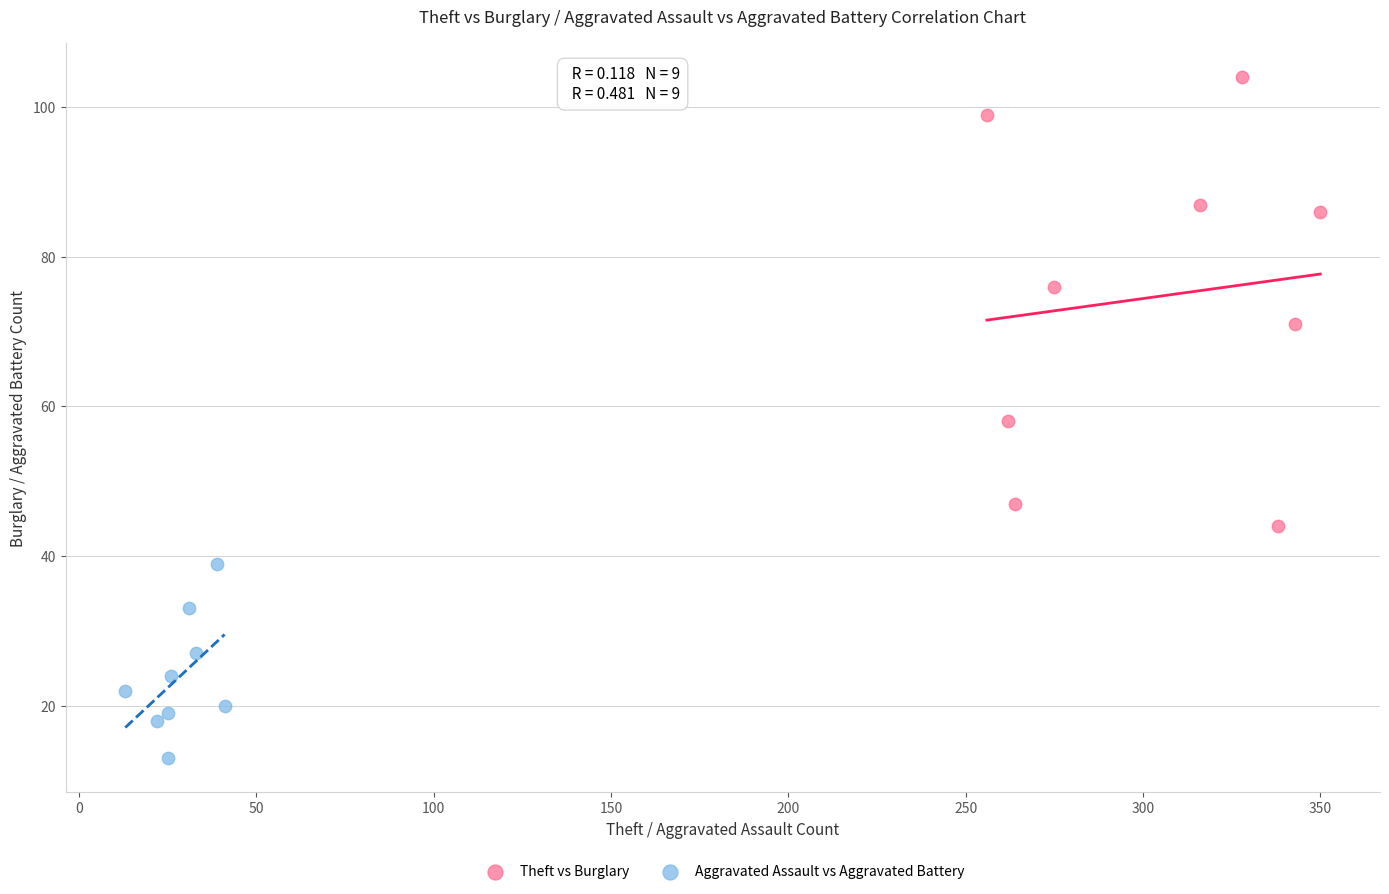

Which series has the widest spread of Y values?

Theft vs Burglary